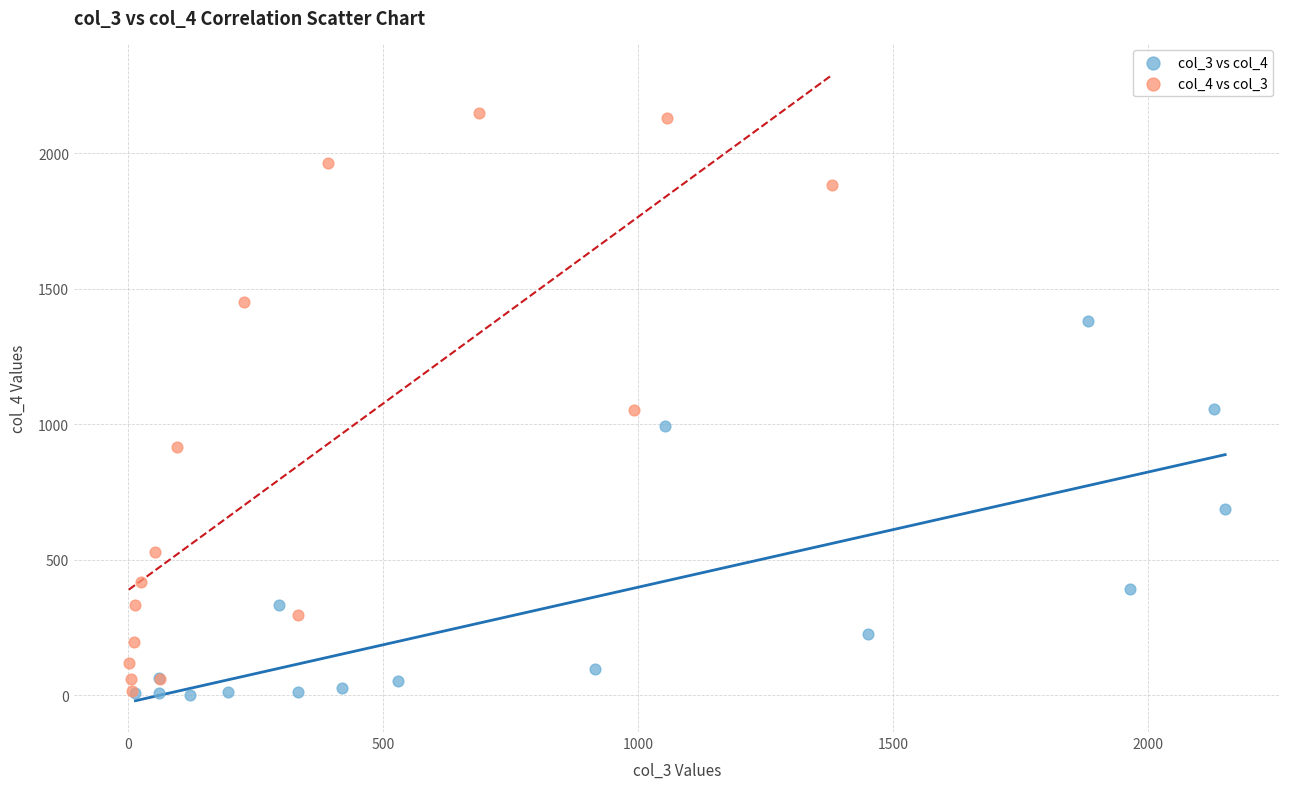

Which series has the largest Y range (max minus min)?

col_4 vs col_3